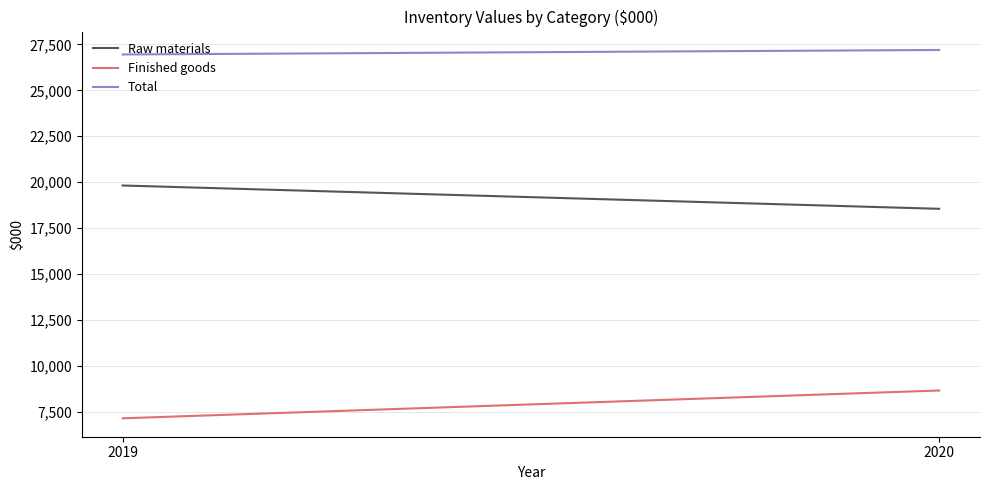

What is the sum of all Total values?

54151